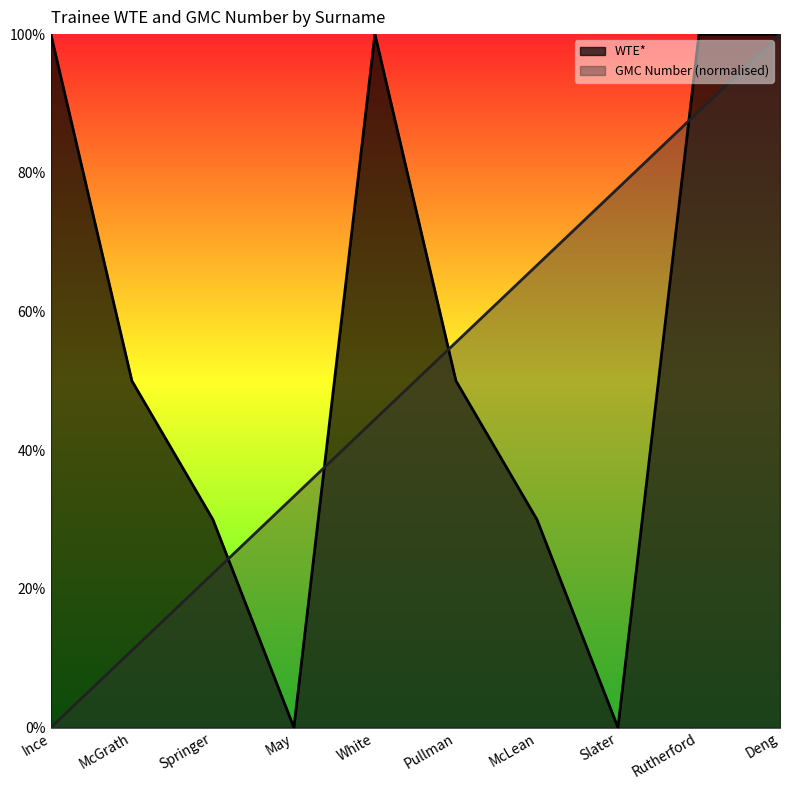

What is the greatest value displayed?

1.0